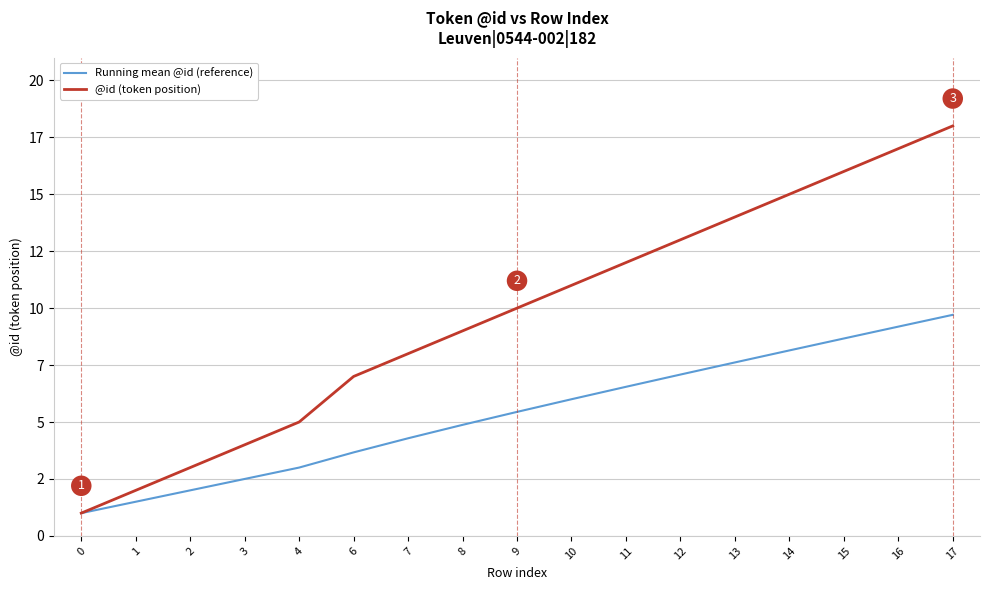

True or false: Running mean @id (reference) has more than 2 points higher than both neighbors.

False